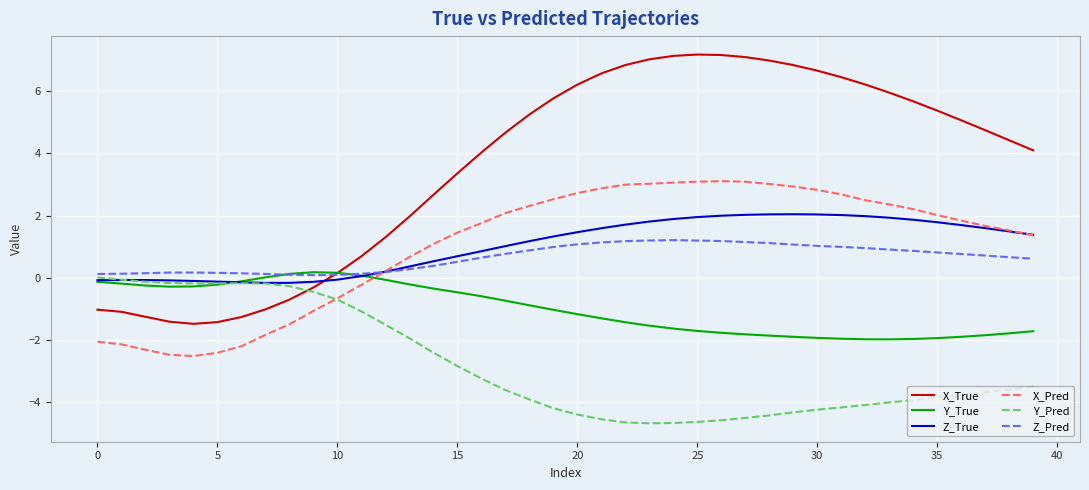

Which series has the largest range (max minus min)?

X_True